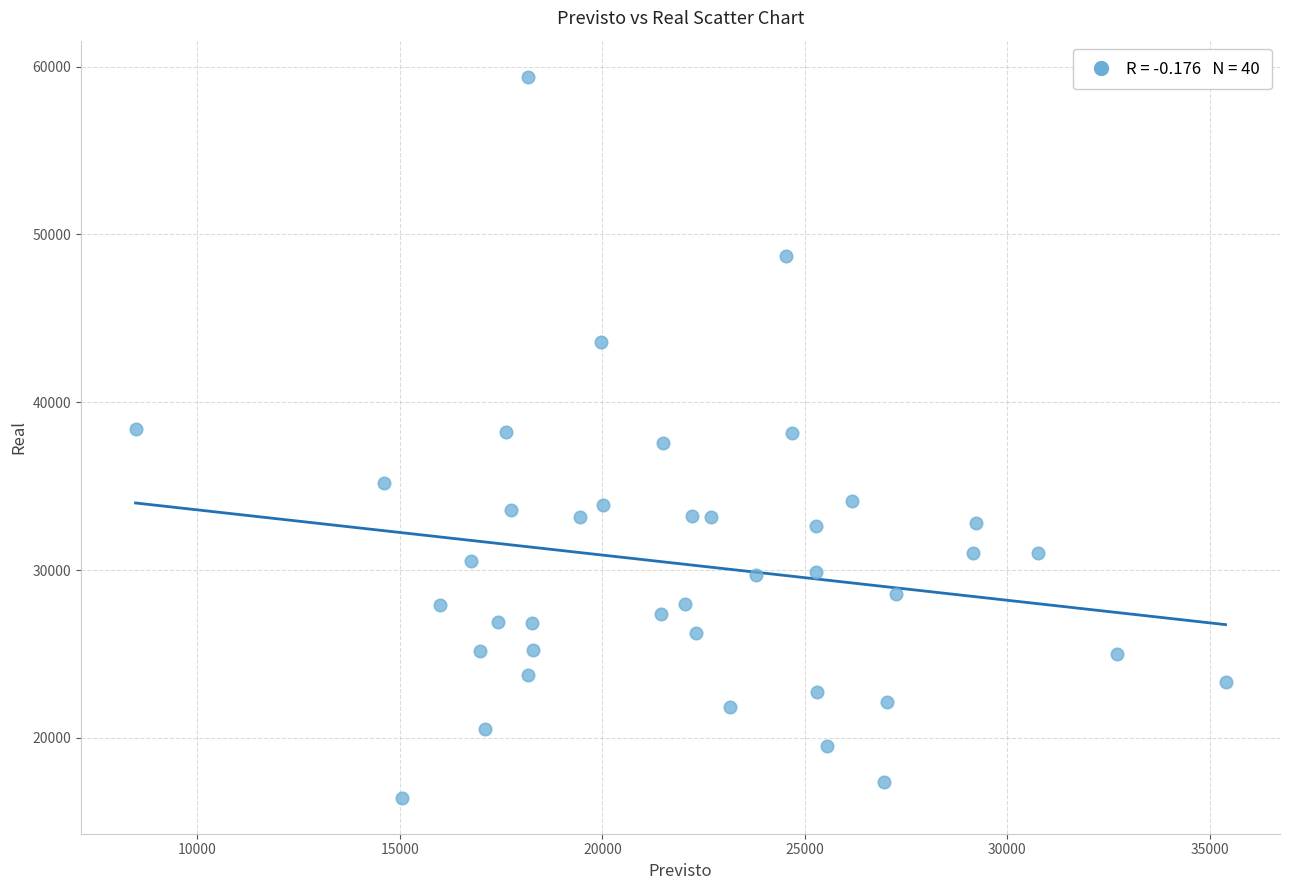

What is the range of X values (max minus min)?

26912.0